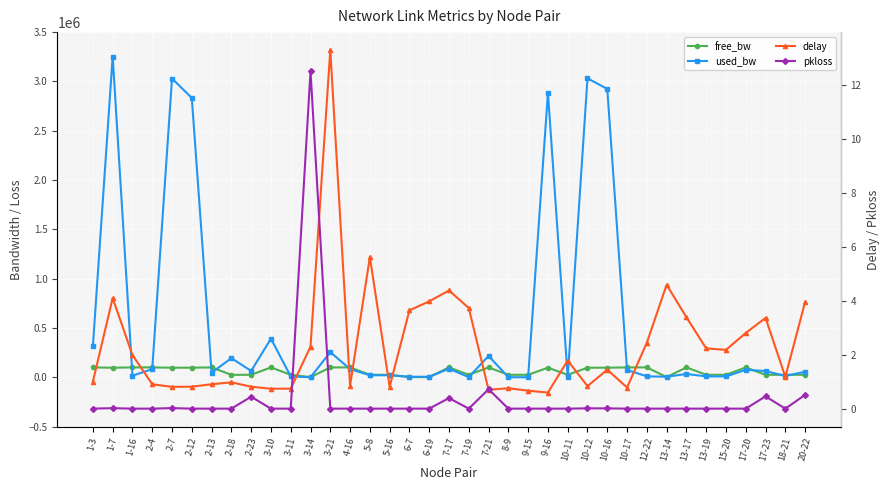

Reading left to right, list all the values displayed in this chart.

free_bw: 99685.1	96746.4	99984.2	99917.2	96969.5	97167.6	99954.3	24805.9	24935.2	99608.5	24991.5	1549.8	99744.9	99917.2	24979.5	24979.5	1545.0	1545.0	99913.6	24998.6	99783.1	24999.8	24999.8	97114.4	24999.8	96967.7	97076.1	99926.8	99990.2	1545.0	99966.3	24991.4	24991.4	99924.4	24936.4	24986.6	24943.6
used_bw: 314900.4	3252461.6	15749.4	82779.4	3029565.1	2832075.5	45668.4	194082.0	64227.3	391483.2	8521.7	168.6	255082.8	82783.6	20538.2	20540.2	4980.4	4979.4	86374.5	1389.7	216833.0	192.7	192.8	2885501.7	192.8	3031654.7	2923797.0	73193.1	9768.5	4978.9	33702.8	8569.0	8571.6	75598.0	63033.6	13358.1	55851.8
delay: 1.0	4.1	2.0	0.9	0.8	0.8	0.9	1.0	0.8	0.7	0.7	2.3	13.3	0.9	5.6	0.8	3.6	4.0	4.4	3.7	0.7	0.8	0.7	0.6	1.8	0.8	1.4	0.8	2.4	4.6	3.4	2.2	2.2	2.8	3.4	1.2	3.9
pkloss: 0.0	0.0	0.0	0.0	0.0	0.0	0.0	0.0	0.4	0.0	0.0	12.5	0.0	0.0	0.0	0.0	0.0	0.0	0.4	0.0	0.7	0.0	0.0	0.0	0.0	0.0	0.0	0.0	0.0	0.0	0.0	0.0	0.0	0.0	0.5	0.0	0.5